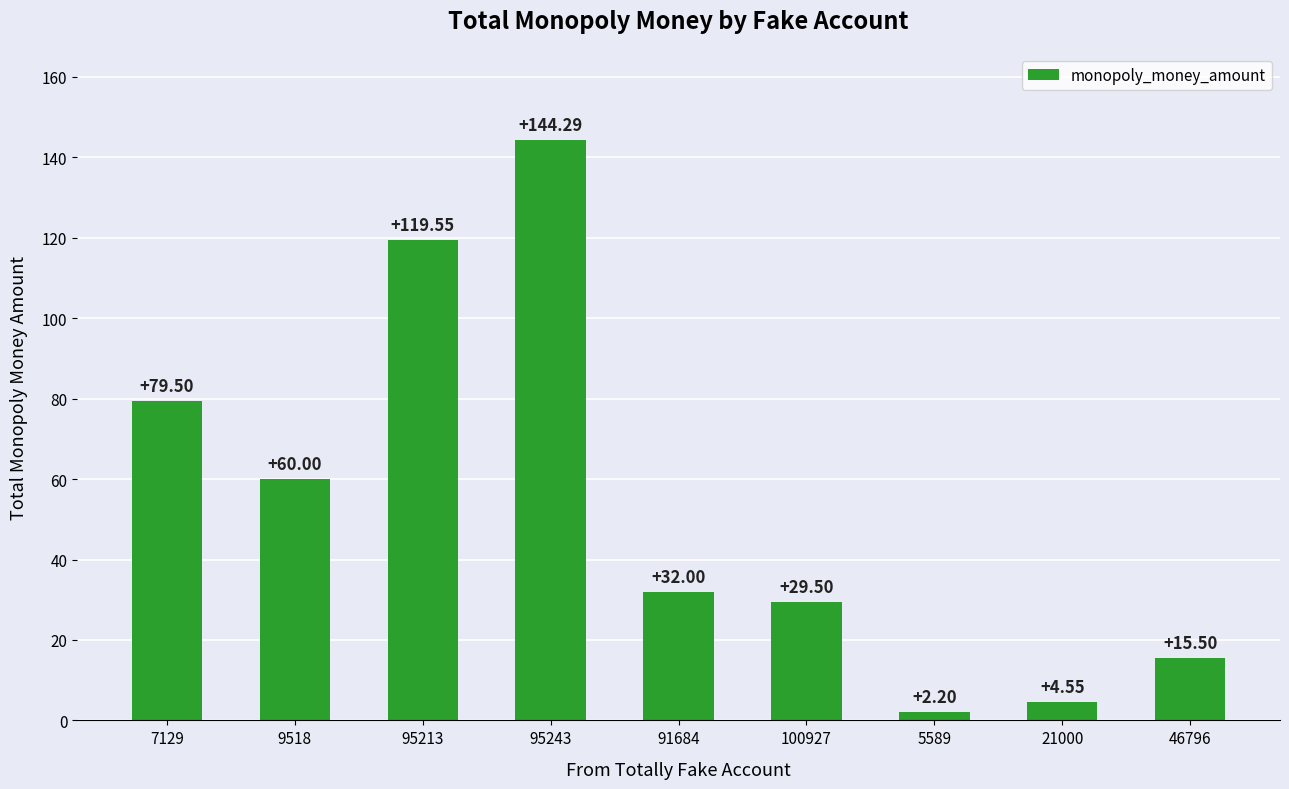

Rank the categories by value from lowest to highest.

5589, 21000, 46796, 100927, 91684, 9518, 7129, 95213, 95243